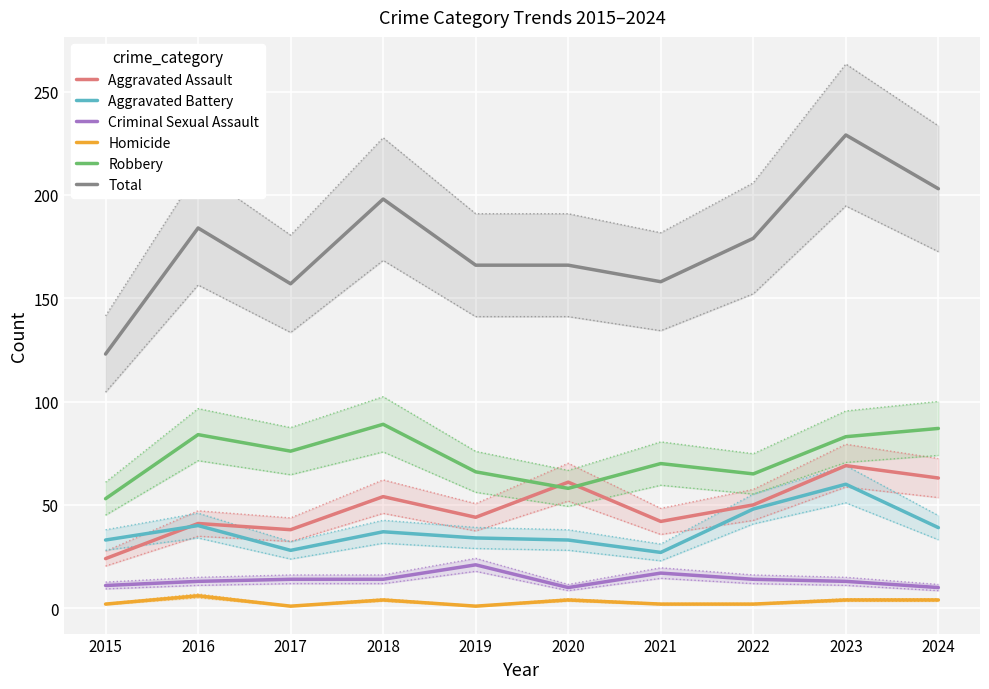

How many interior local valleys does the Total series have?

2